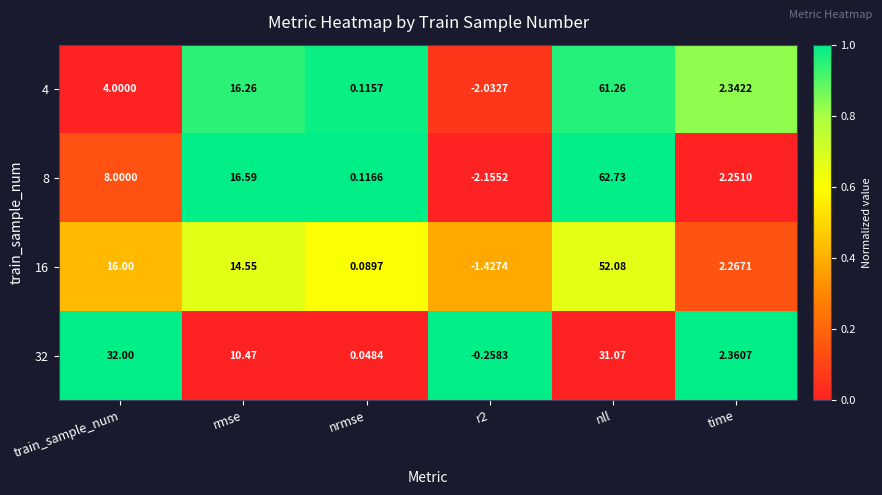

Rank the series at rmse from lowest to highest value.

32, 16, 4, 8